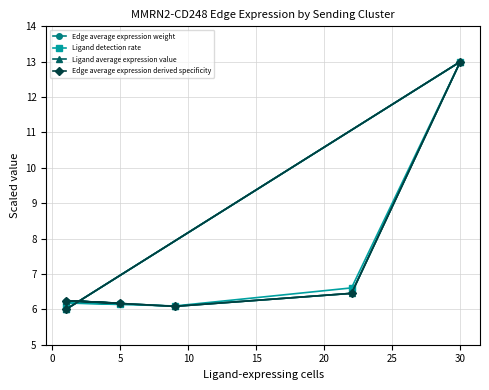

The Ligand detection rate series shows 1.6 at 0. True or false?

False